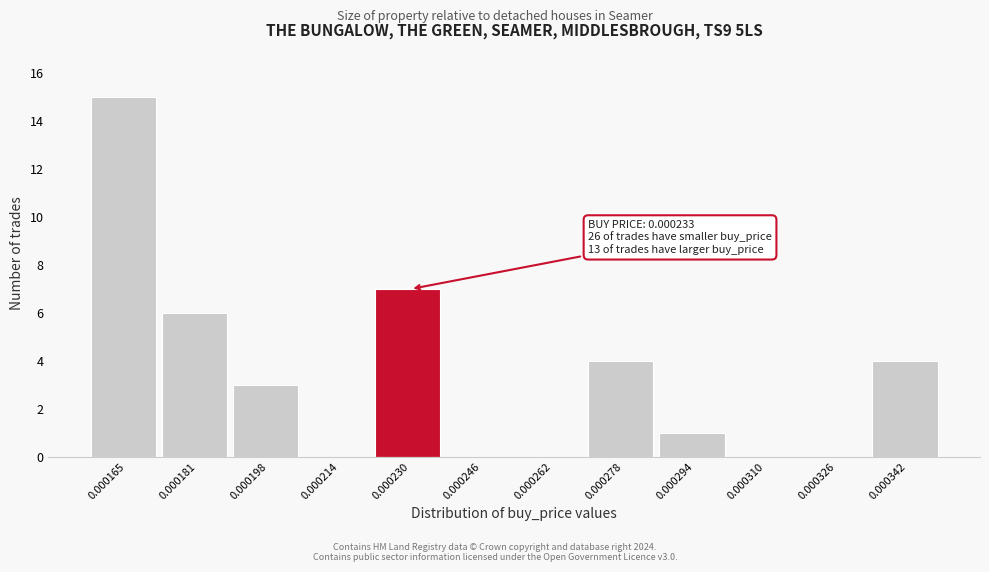

Reading left to right, what are all the values shown in this chart?

0.000165=15	0.000181=6	0.000198=3	0.000214=0	0.000230=7	0.000246=0	0.000262=0	0.000278=4	0.000294=1	0.000310=0	0.000326=0	0.000342=4